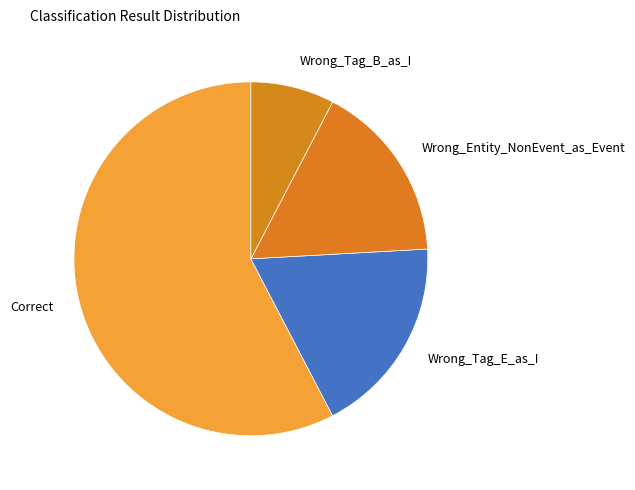

How many slices are in this pie chart?

4